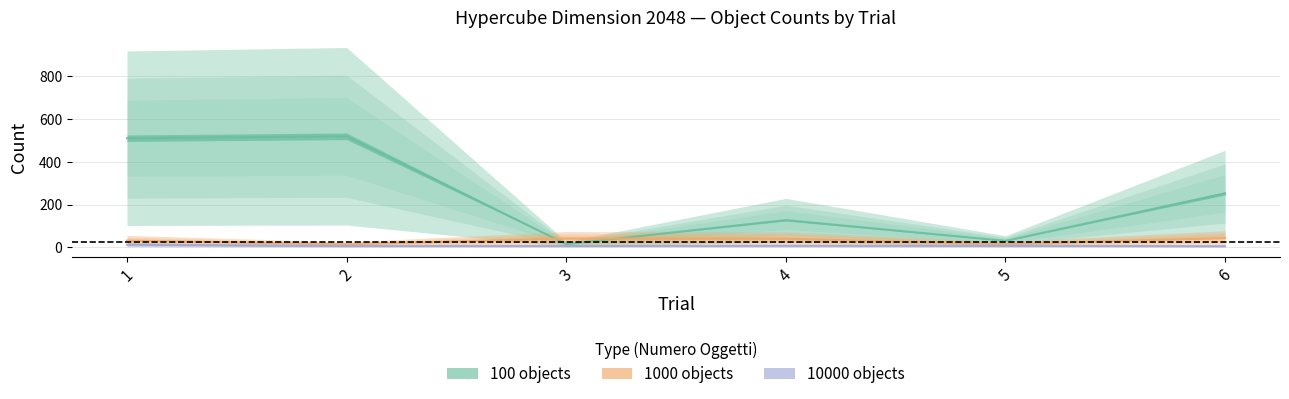

At which category is the sum across all series the highest?

1